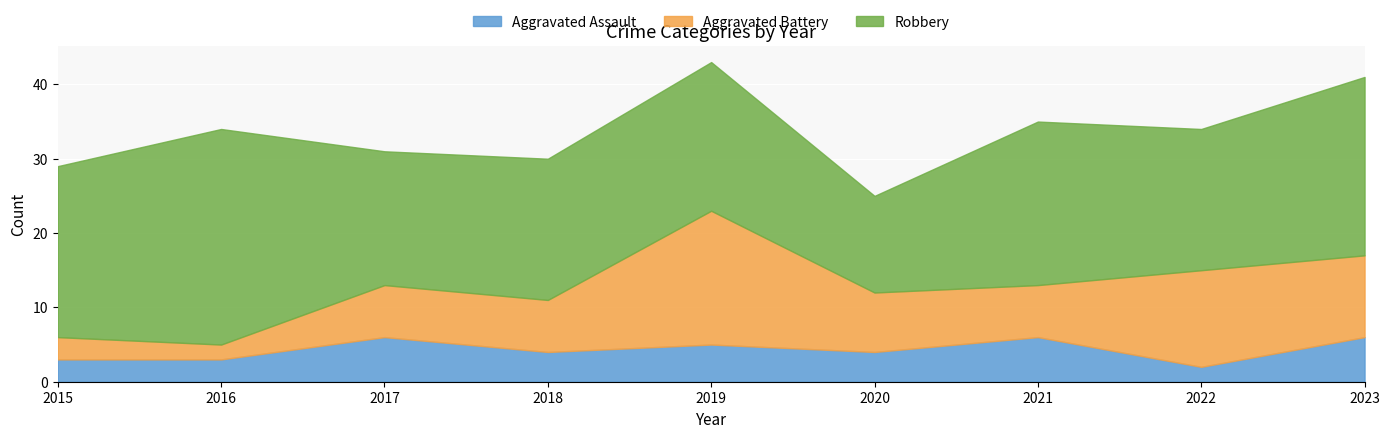

How many lines are shown in the chart?

3